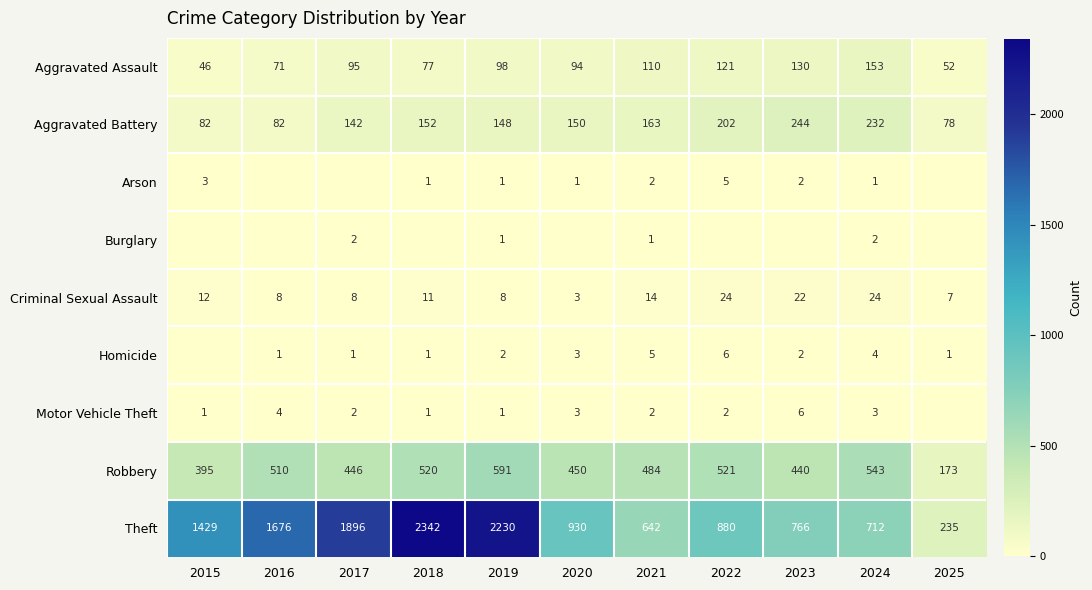

The value of Arson at 2019 is 0. True or false?

False